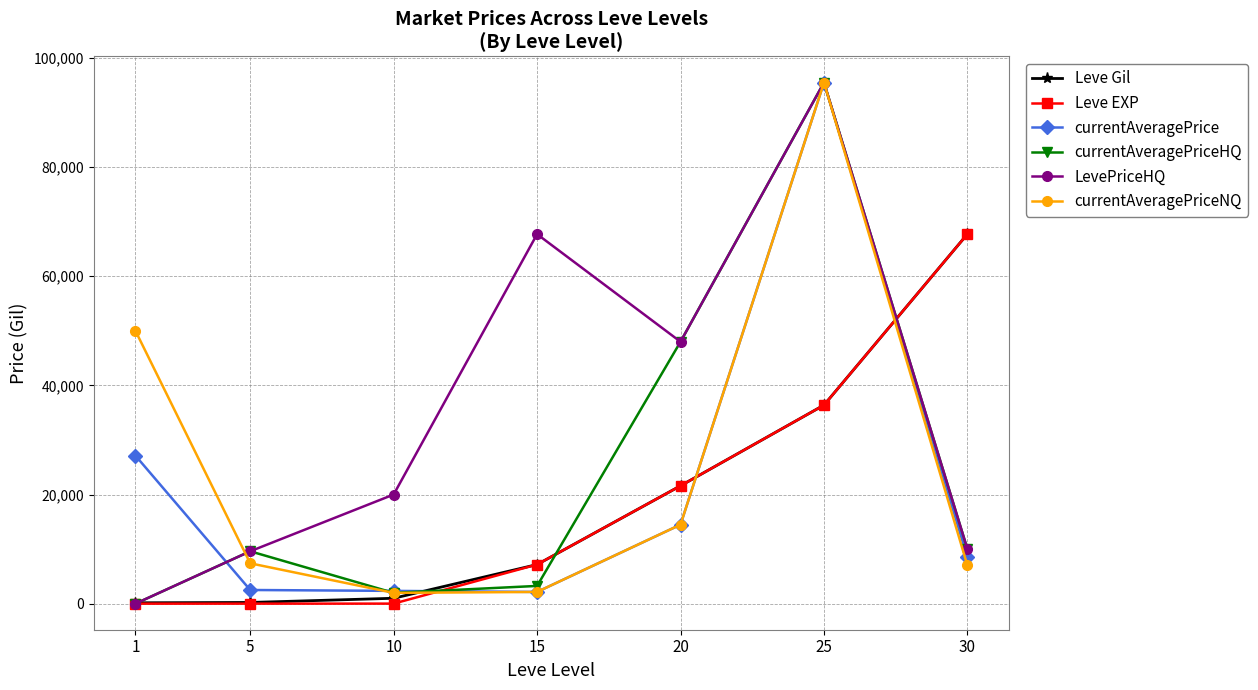

What is the difference between the maximum and minimum values in the Leve Gil series?

67570